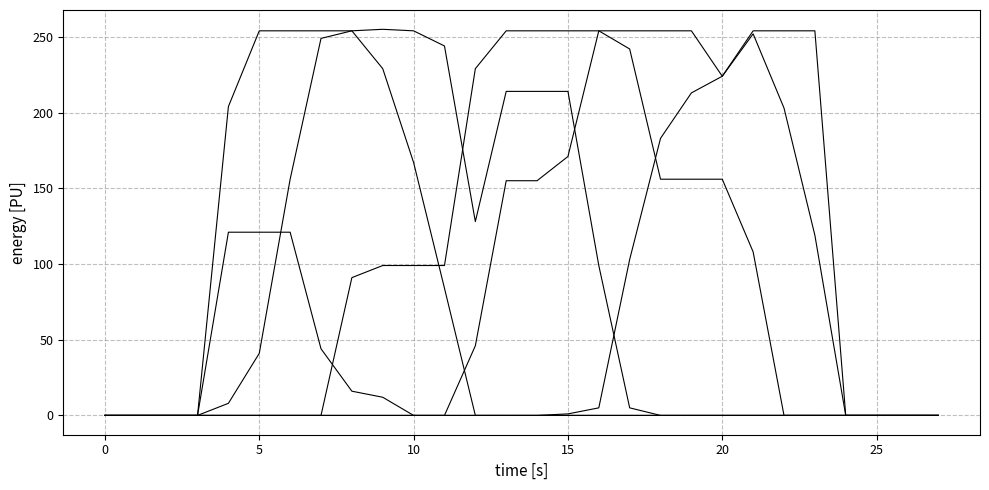

The value of col_16 at 14 is 155. True or false?

True